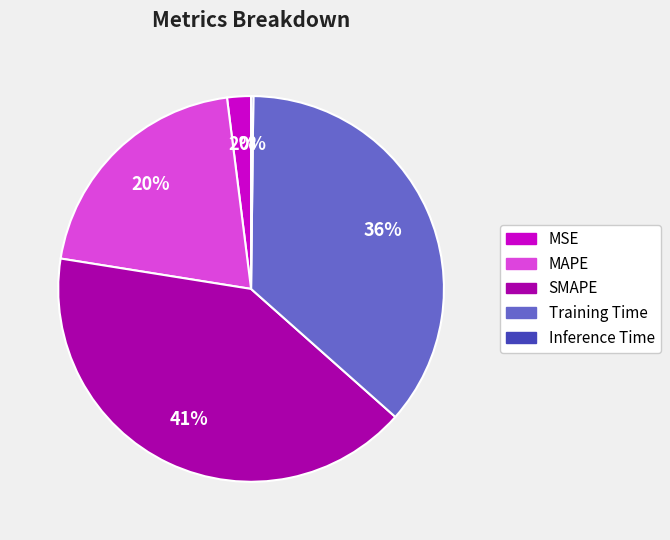

Between MSE and MAPE, which is larger?

MAPE